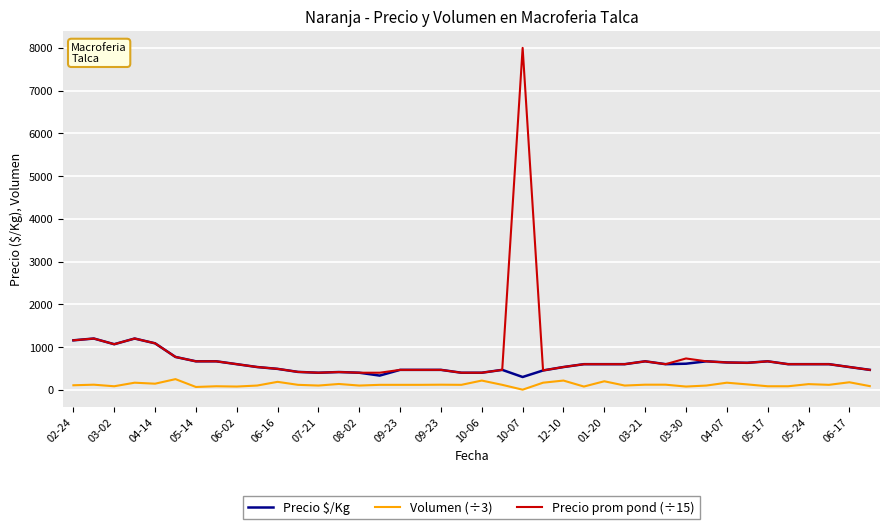

Which series has the widest spread of values?

Precio prom pond (÷15)